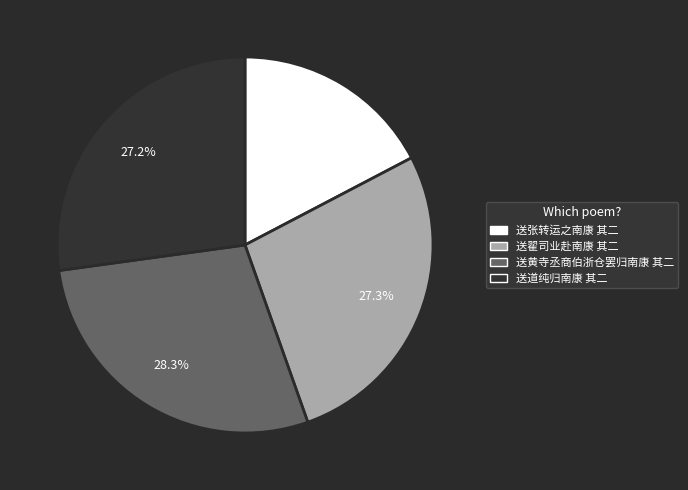

Does 送道纯归南康 其二 represent more than half of the total?

No